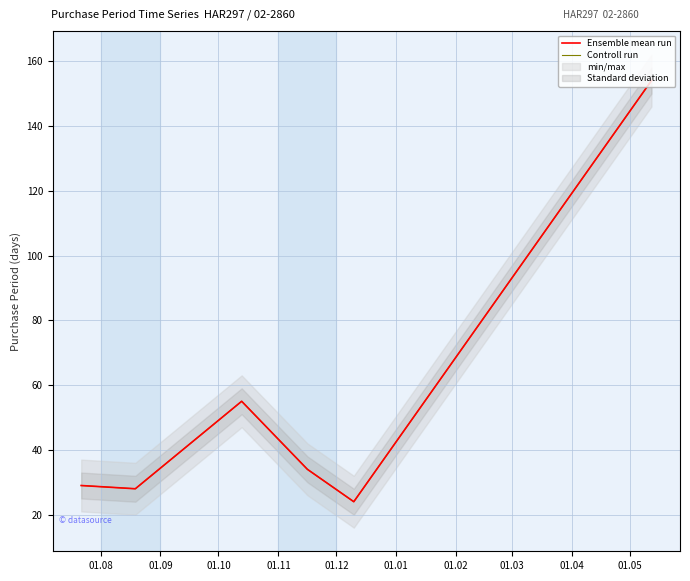

What is the label of the 4th point from the left?

01.11